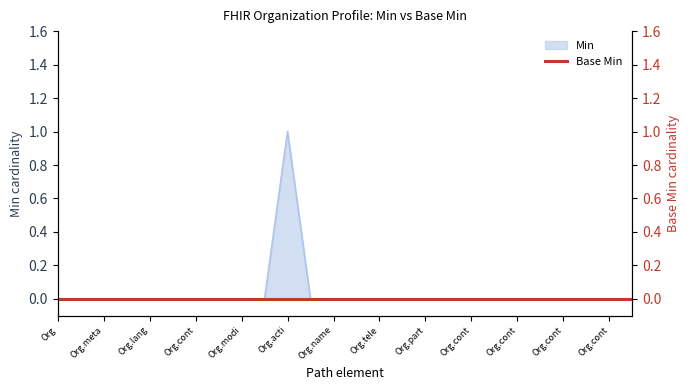

True or false: the data shows 0 at Organization.address.

False